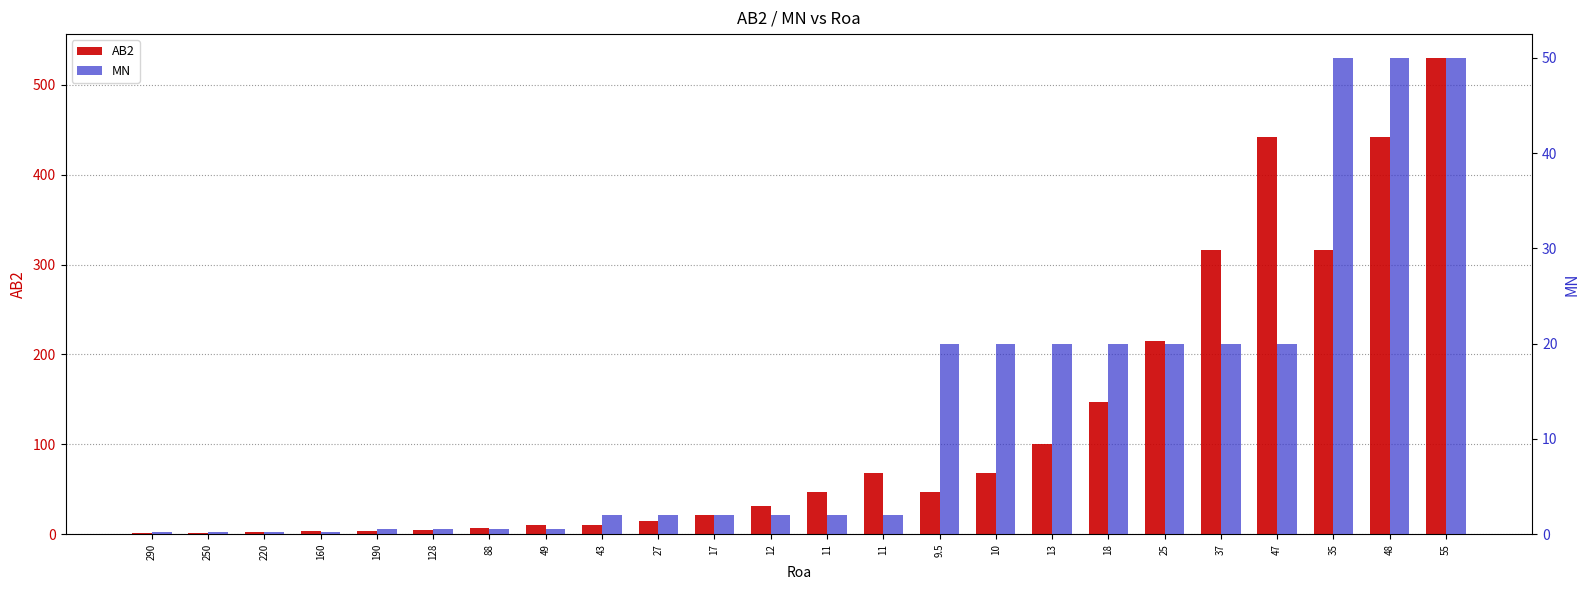

Reading left to right, extract all data points from this chart.

AB2: 290=1.0	250=1.5	220=2.2	160=3.2	190=3.2	128=4.6	88=6.8	49=10.0	43=10.0	27=14.7	17=21.6	12=31.6	11=46.7	11=68.1	9.5=46.7	10=68.1	13=100.0	18=147.0	25=215.0	37=316.0	47=442.0	35=316.0	48=442.0	55=530.0
MN: 290=0.2	250=0.2	220=0.2	160=0.2	190=0.6	128=0.6	88=0.6	49=0.6	43=2.0	27=2.0	17=2.0	12=2.0	11=2.0	11=2.0	9.5=20.0	10=20.0	13=20.0	18=20.0	25=20.0	37=20.0	47=20.0	35=50.0	48=50.0	55=50.0